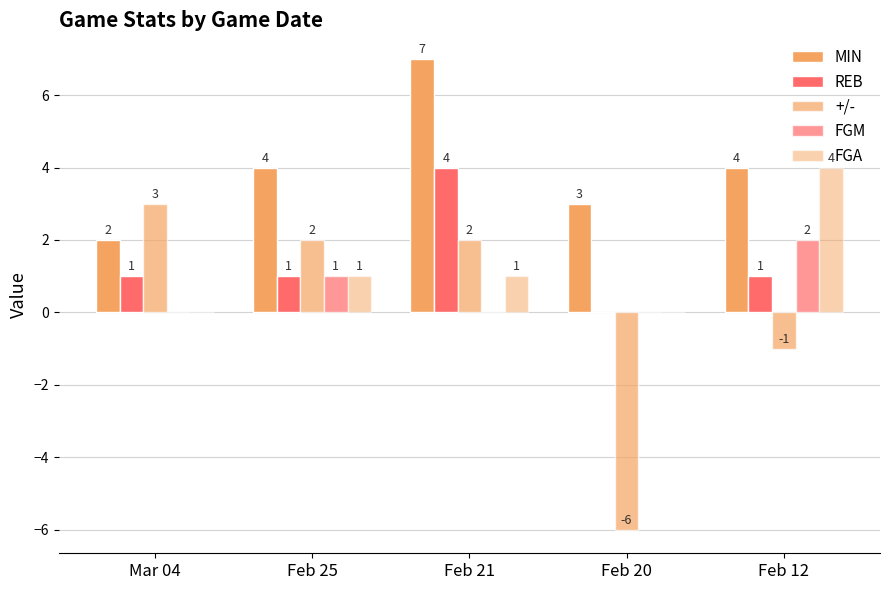

At which label does +/- reach its minimum?

Feb 20